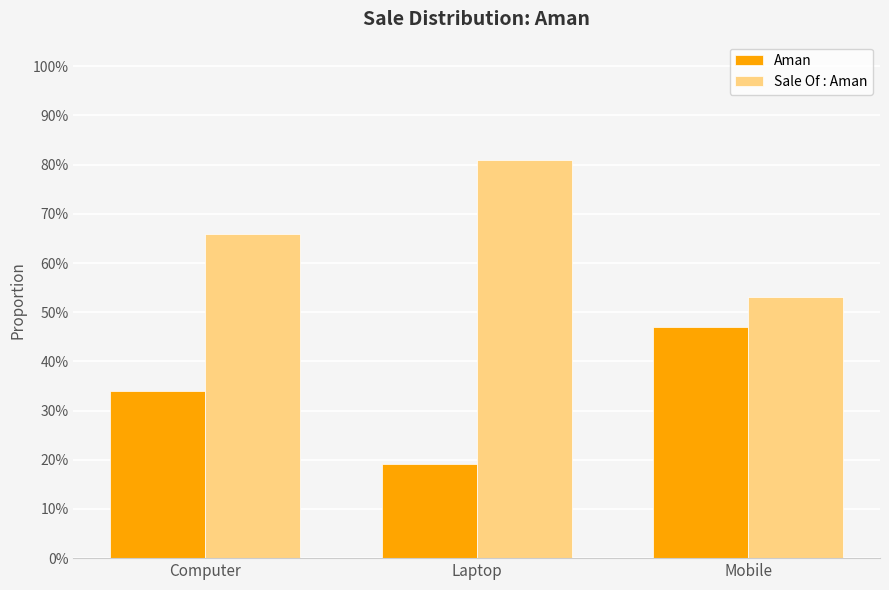

Are the bars horizontal?

No